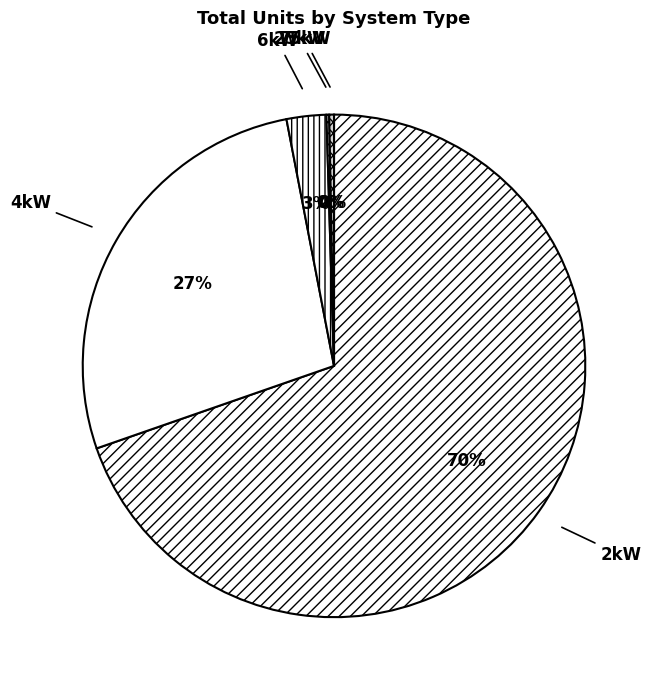

Between 6kW and 2kW, which is larger?

2kW